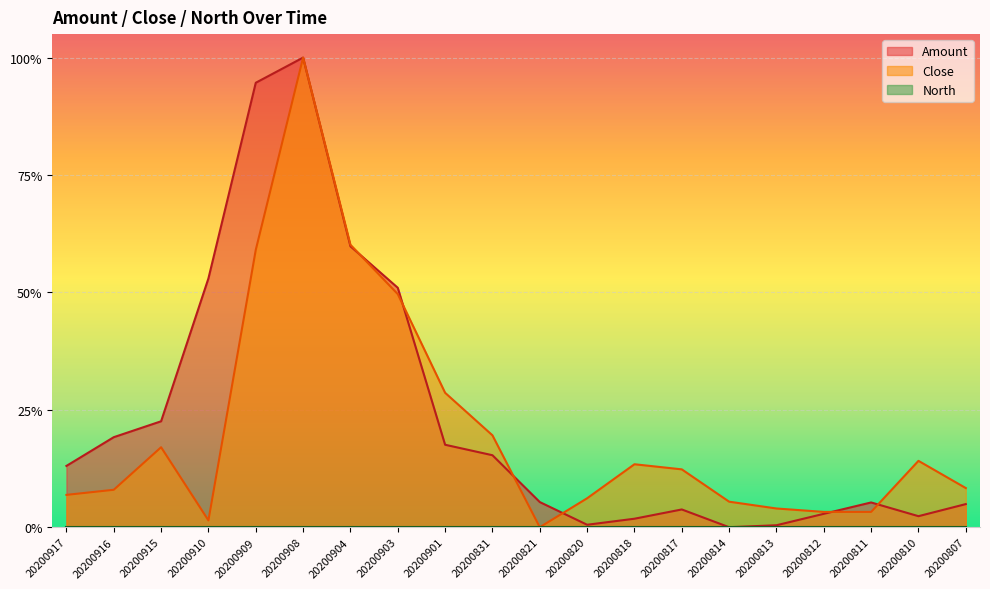

How many lines are shown in the chart?

2